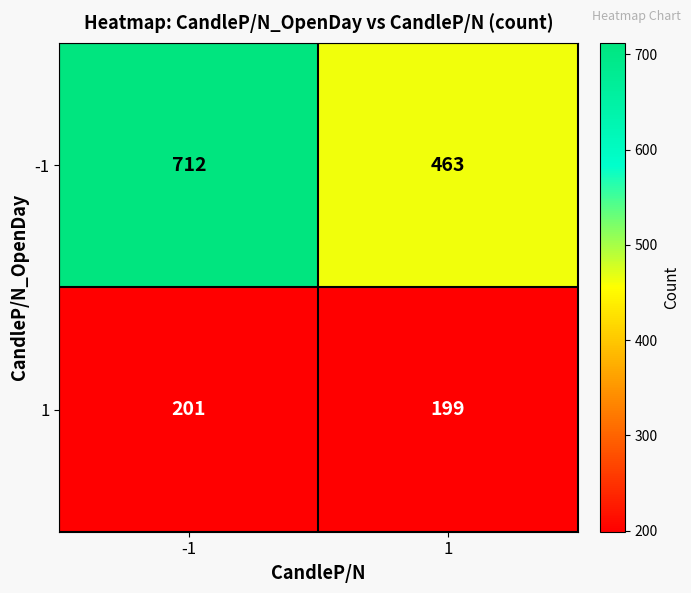

What is the difference between the highest and lowest values at 1?

264